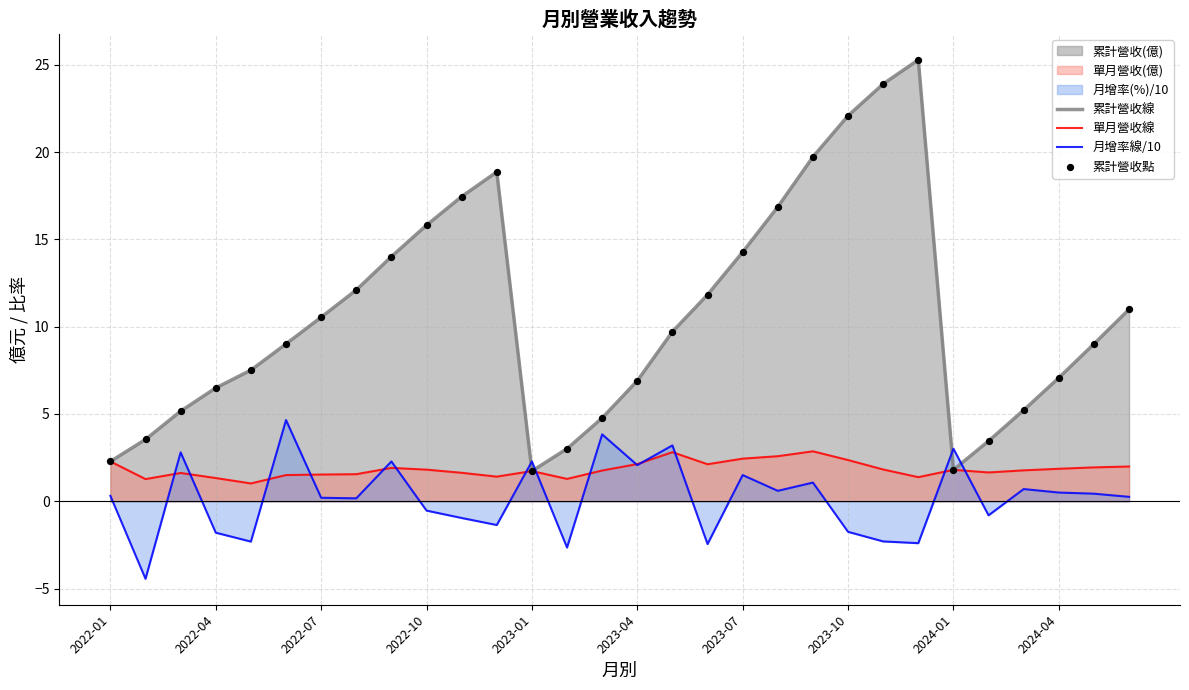

Which series has the largest total across all categories?

累計營收線